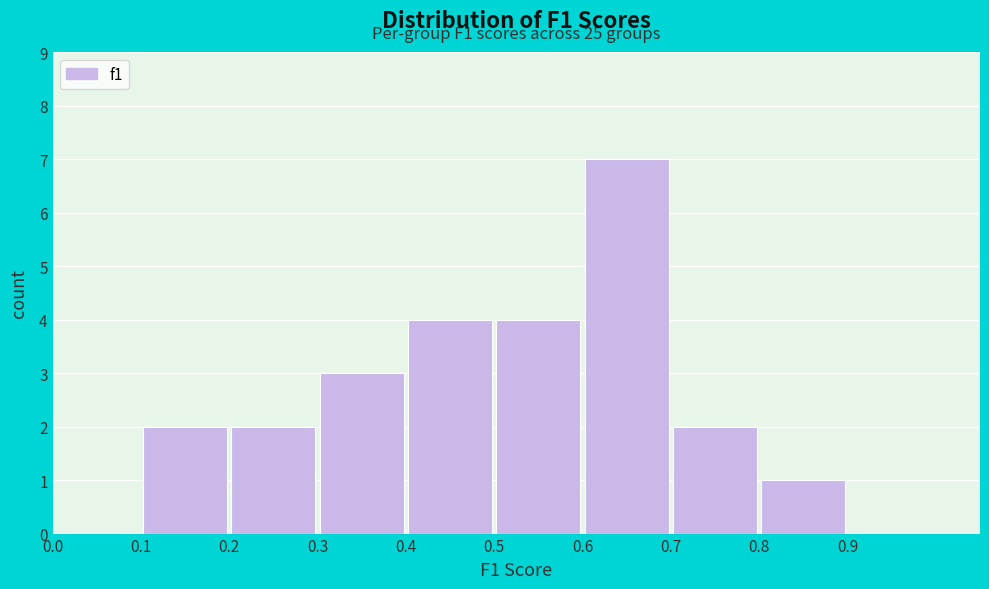

Over which range of the x-axis is the bar tallest?

0.6 to 0.7